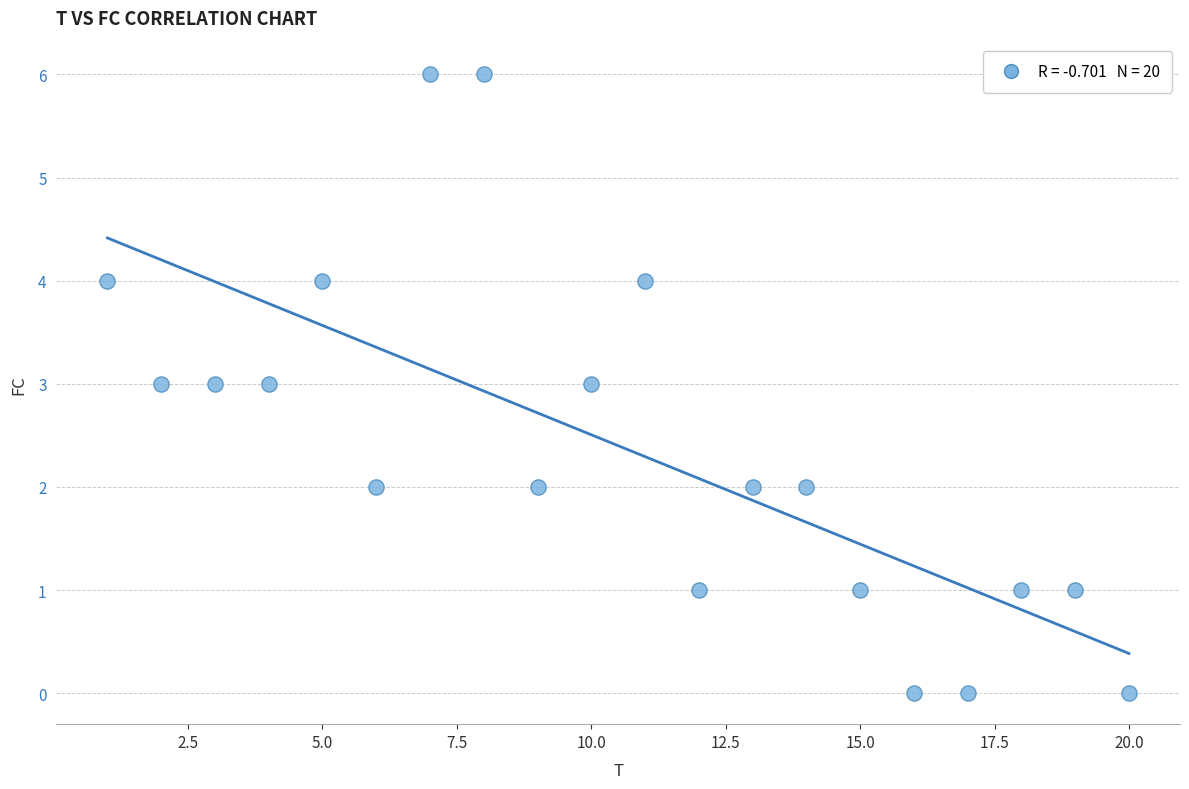

What is the range of Y values (max minus min)?

6